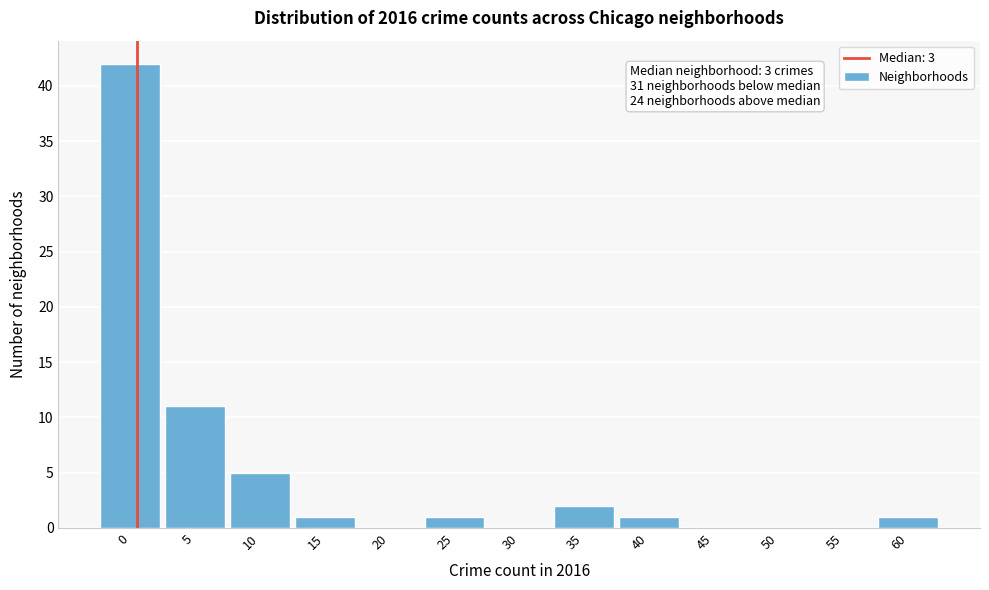

What is the maximum value shown in the chart?

42